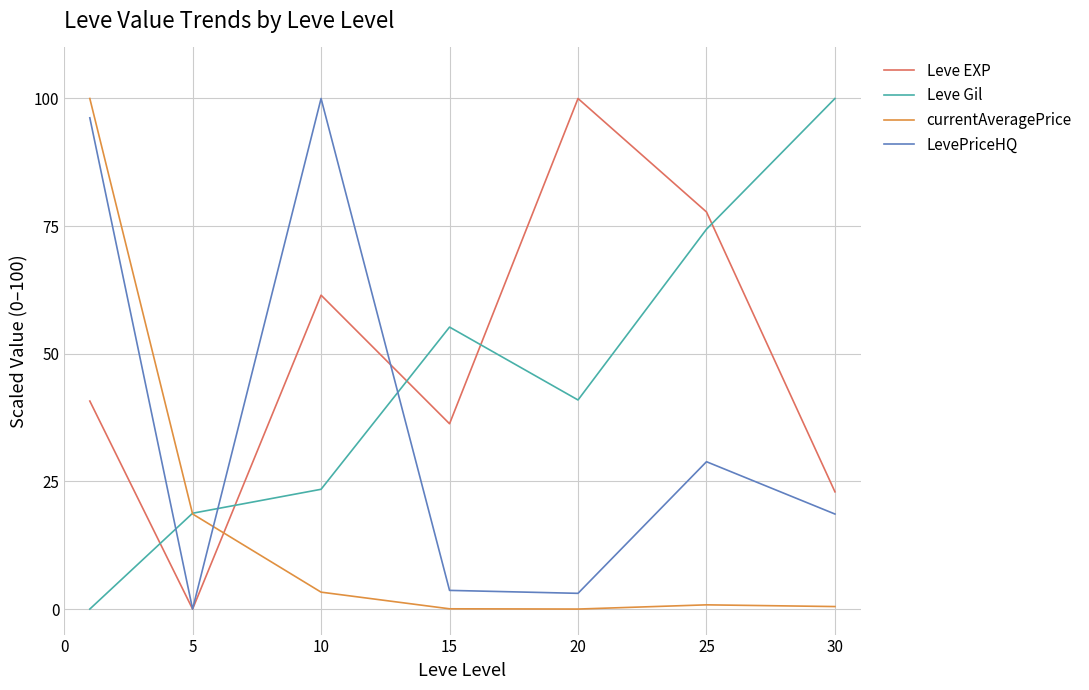

True or false: Leve EXP and Leve Gil intersect in this chart.

True